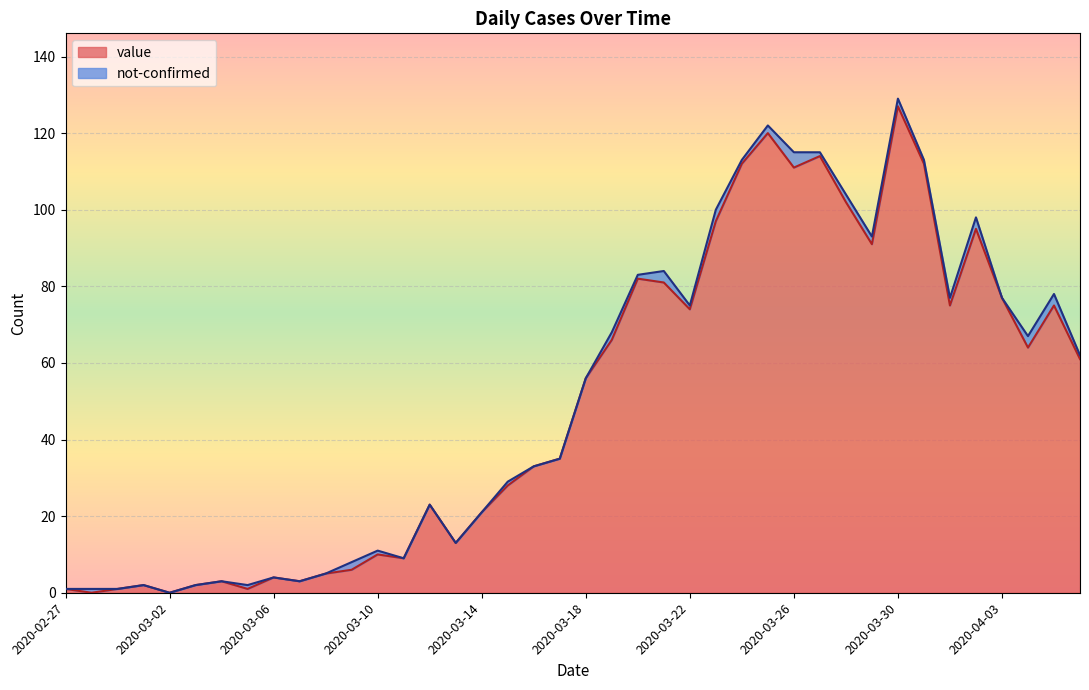

What is the label of the 9th point from the right?

2020-03-29